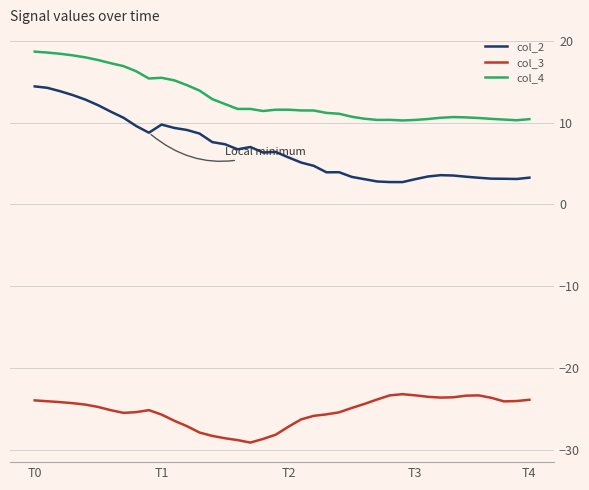

True or false: col_4 has more than 0 interior local peaks.

True